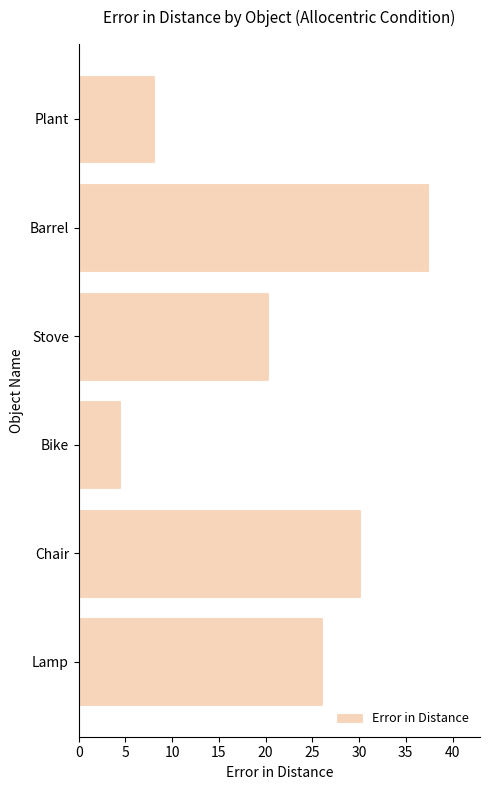

Which has a higher value, Stove or Chair?

Chair